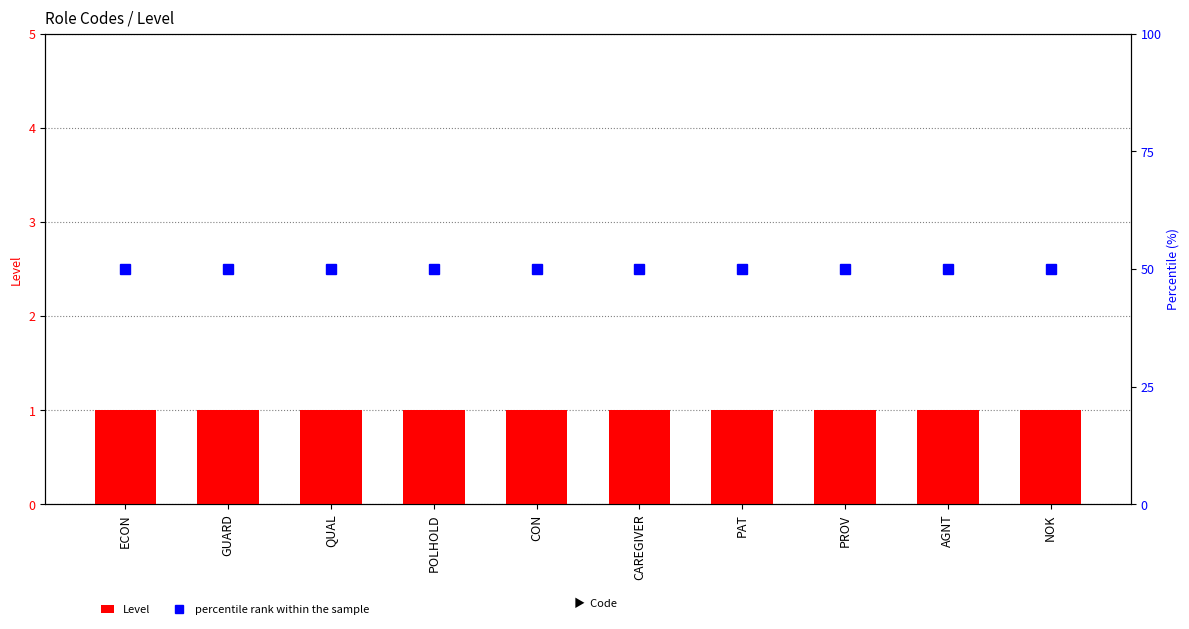

Reading left to right, transcribe all the data shown in this chart.

Level: 1	1	1	1	1	1	1	1	1	1
percentile rank within the sample: 50	50	50	50	50	50	50	50	50	50